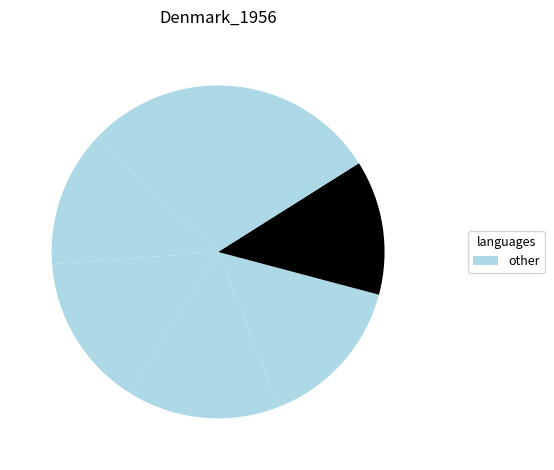

How many slices are in this pie chart?

7